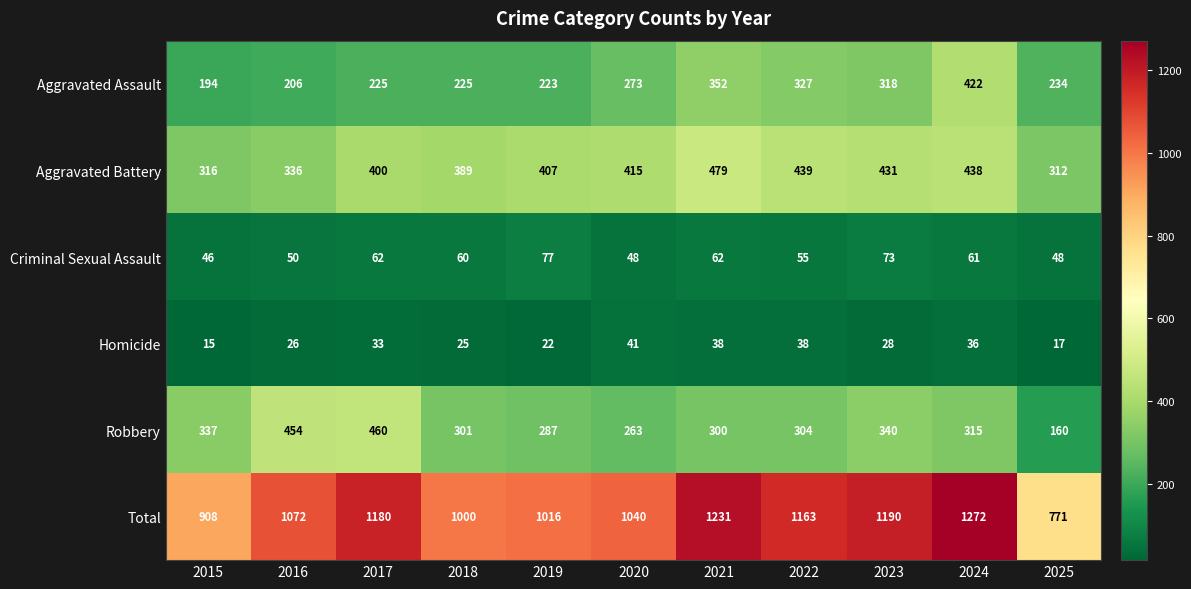

Between 2018 and 2021, which series saw the biggest shift?

Total